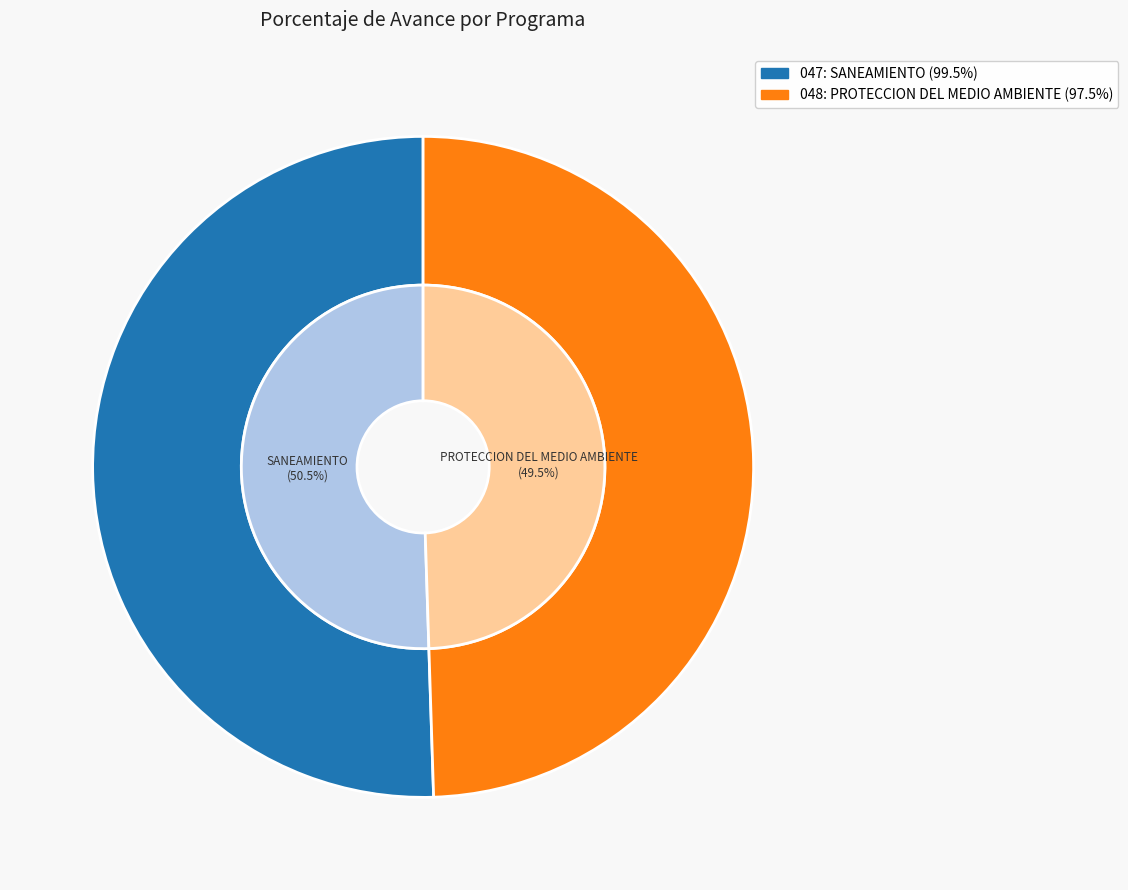

What is the change in value from 047: SANEAMIENTO to 048: PROTECCION DEL MEDIO AMBIENTE?

-2.0